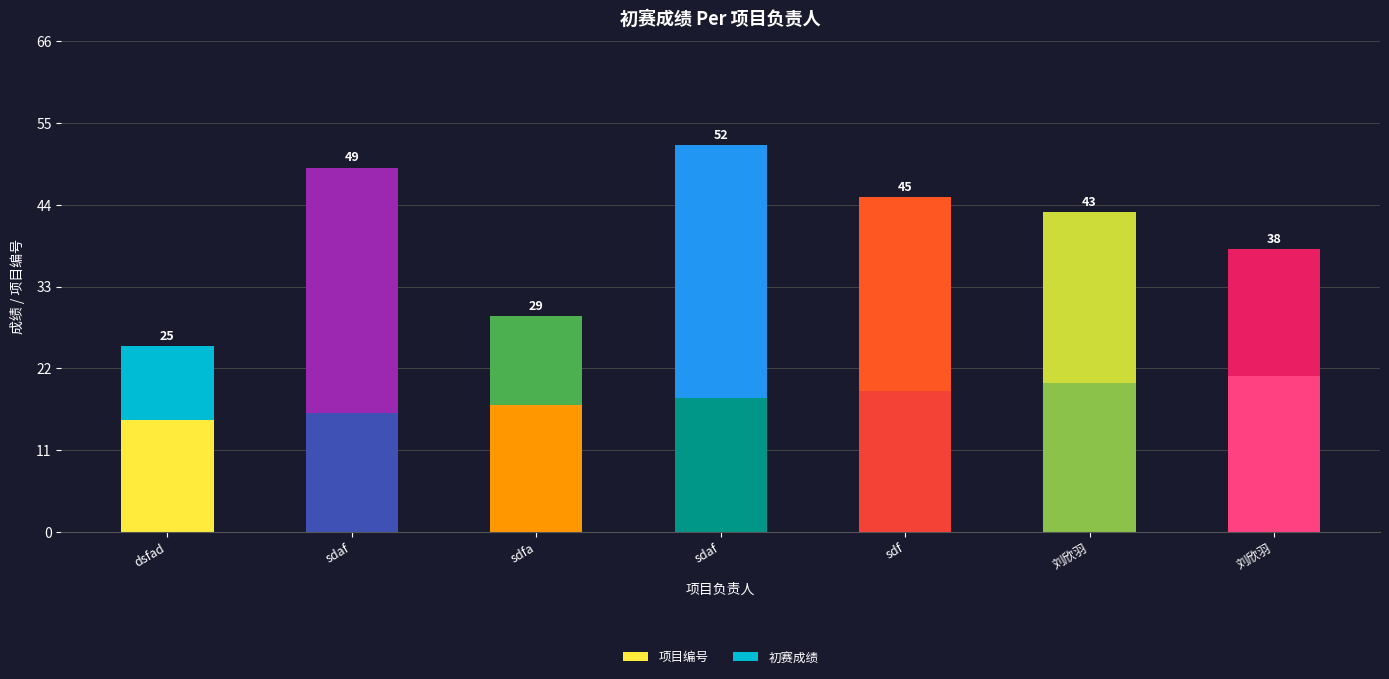

Which series has the largest total across all categories?

初赛成绩